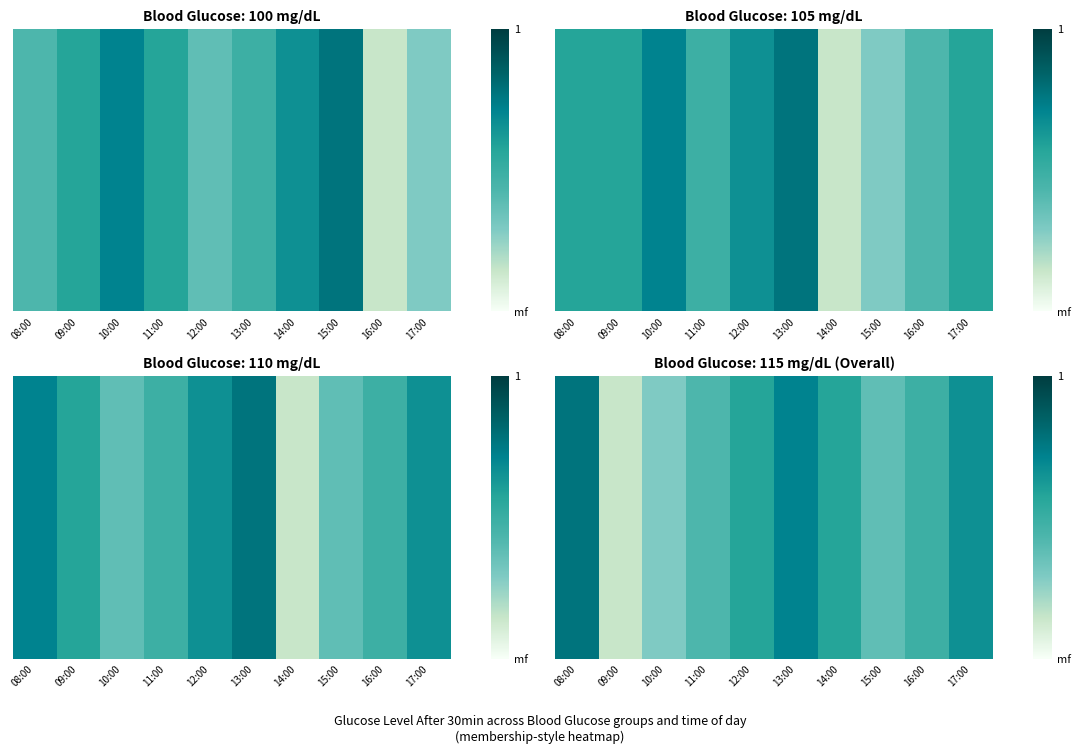

How many values are below 115?

5